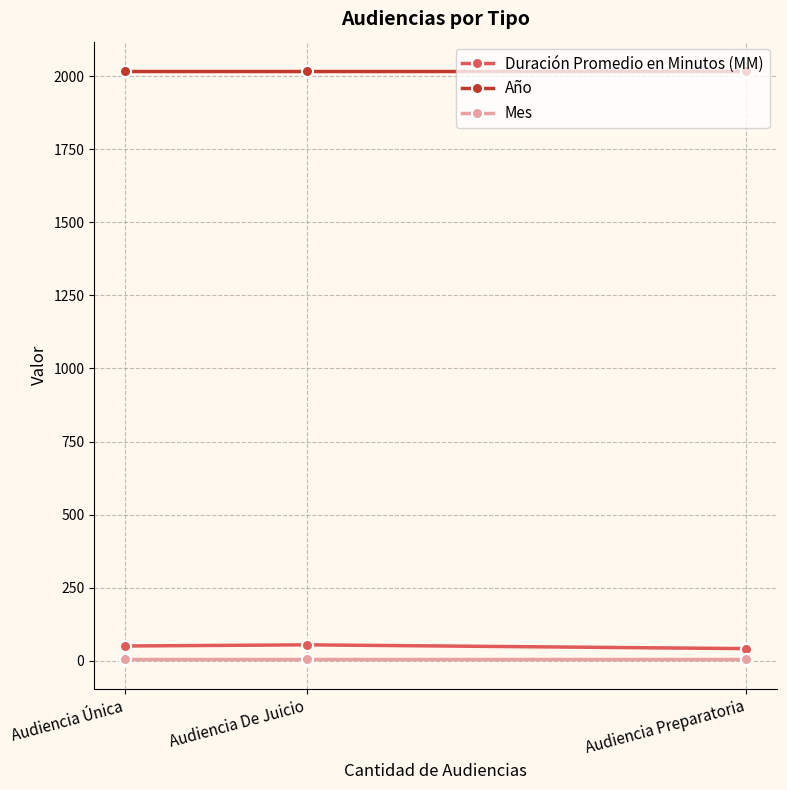

What are all the series names shown in the legend?

Duración Promedio en Minutos (MM), Año, Mes